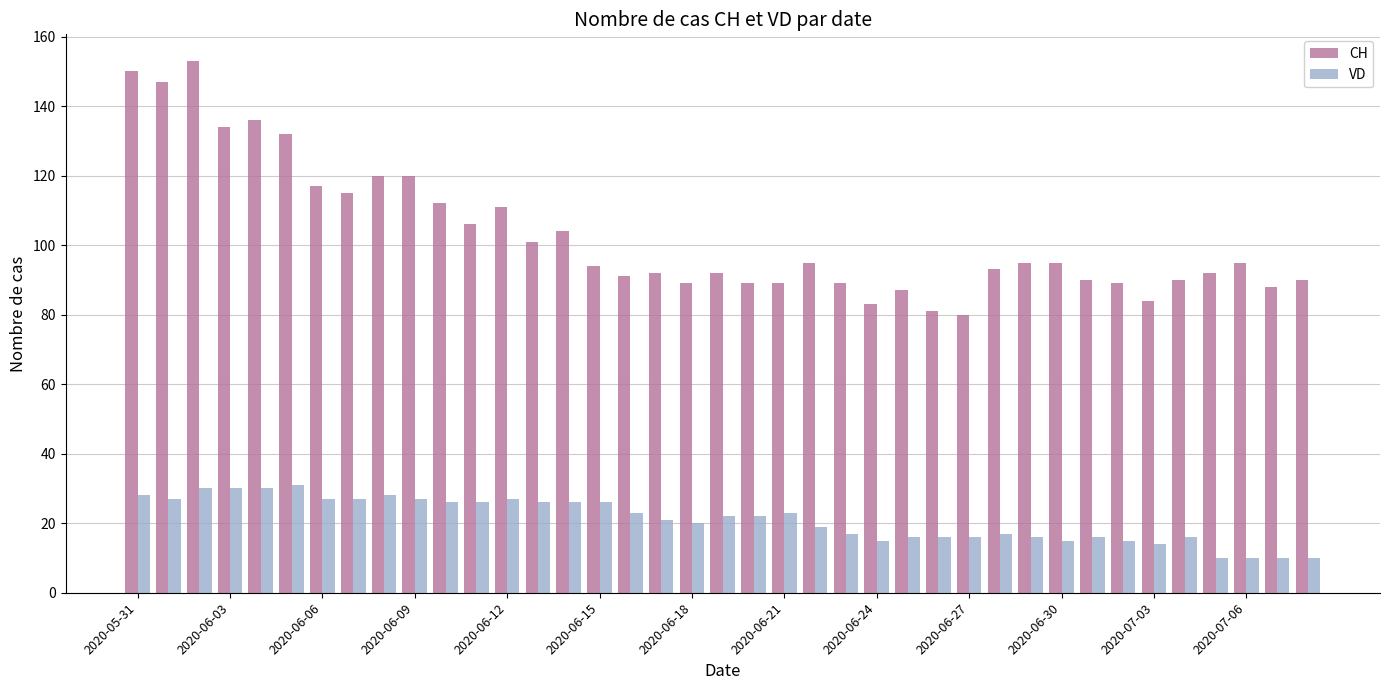

What is the difference between the second highest and minimum values in the VD series?

20